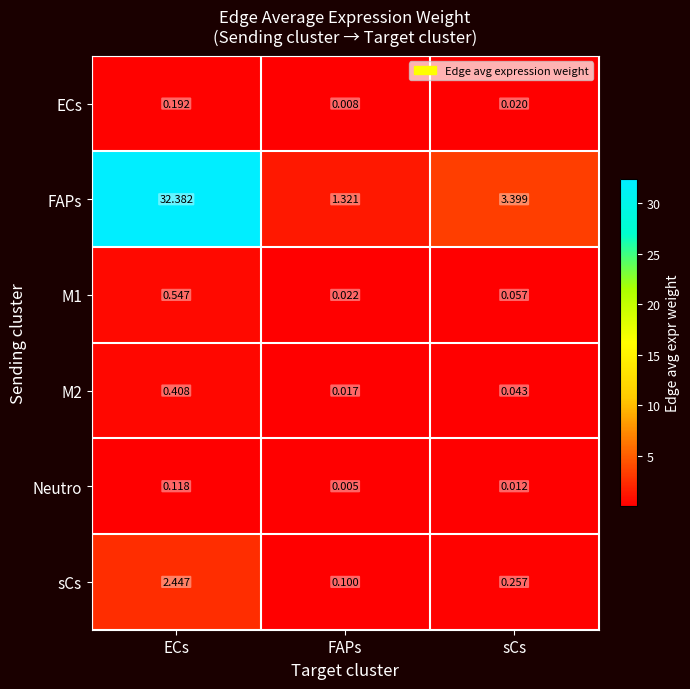

At which category is the sum across all series the highest?

ECs